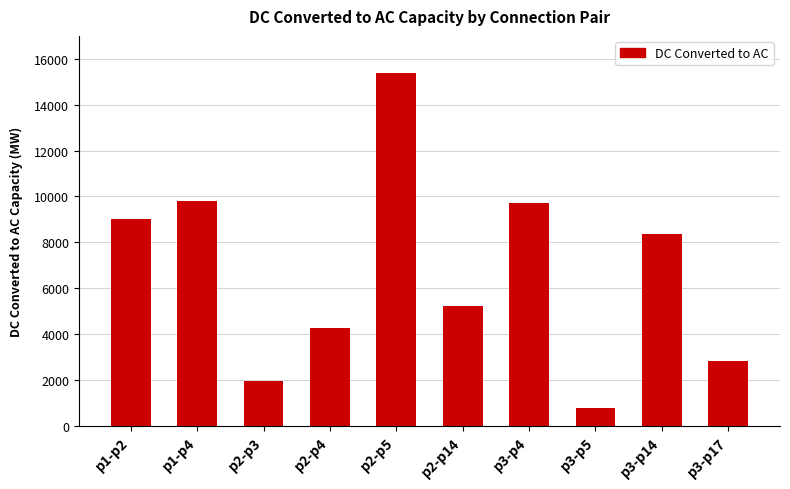

How many bars are there in total?

10